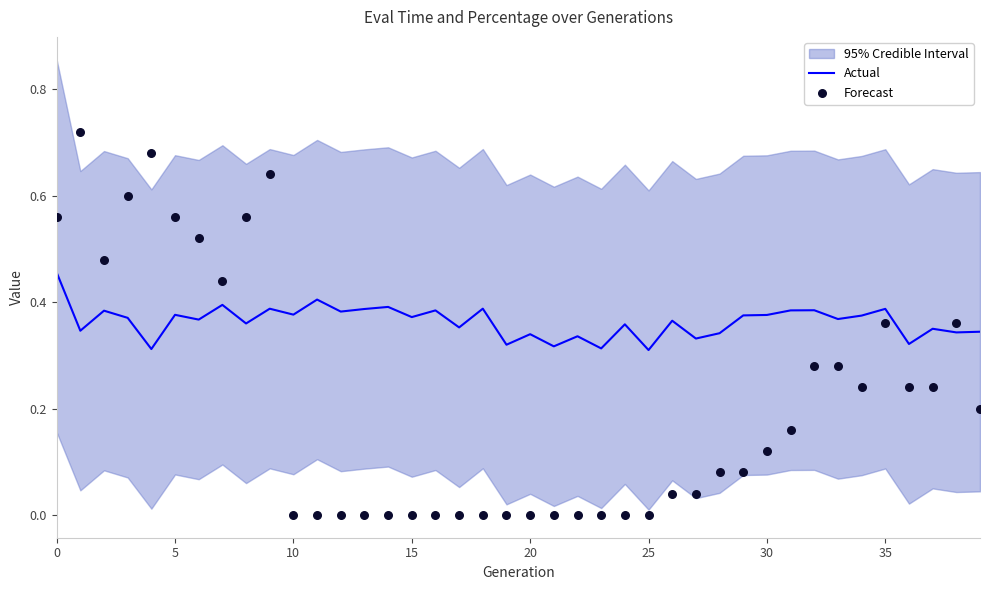

What is the total value across all series at 30?

0.9